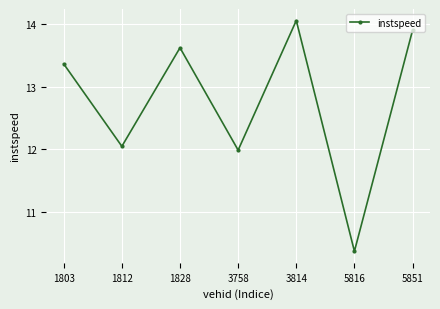

What is the change in value from 1828 to 5816?

-3.2